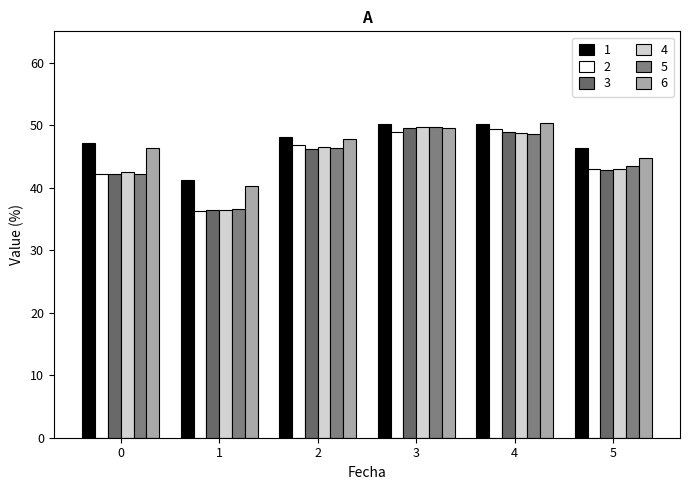

How many groups of bars are there?

6